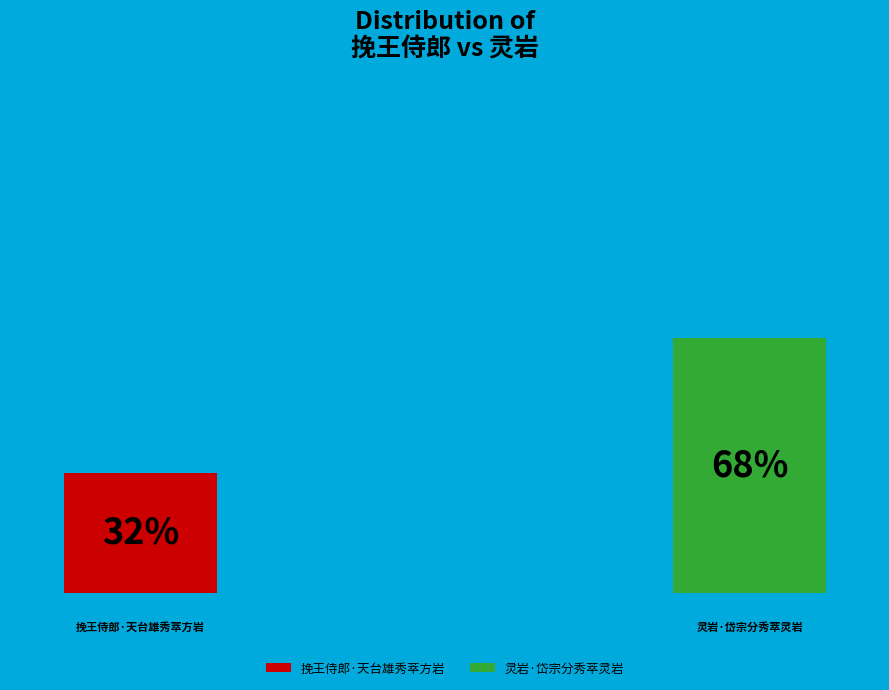

What is the smallest slice in the pie chart?

挽王侍郎·天台雄秀萃方岩